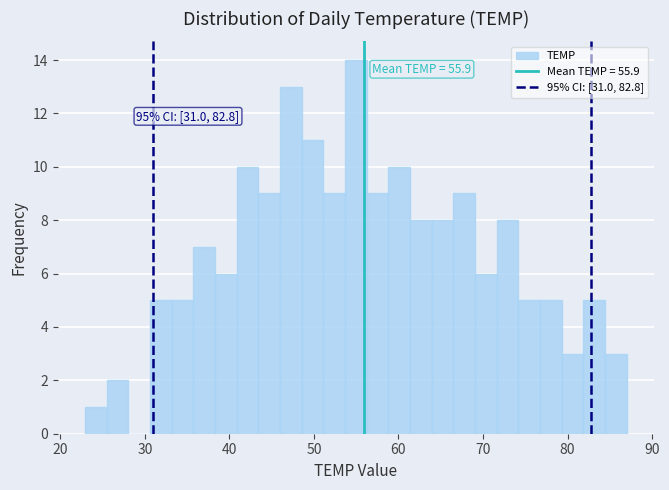

Around what value on the x-axis is the tallest bar? Give the approximate position of its centre, as read against the axis.

55